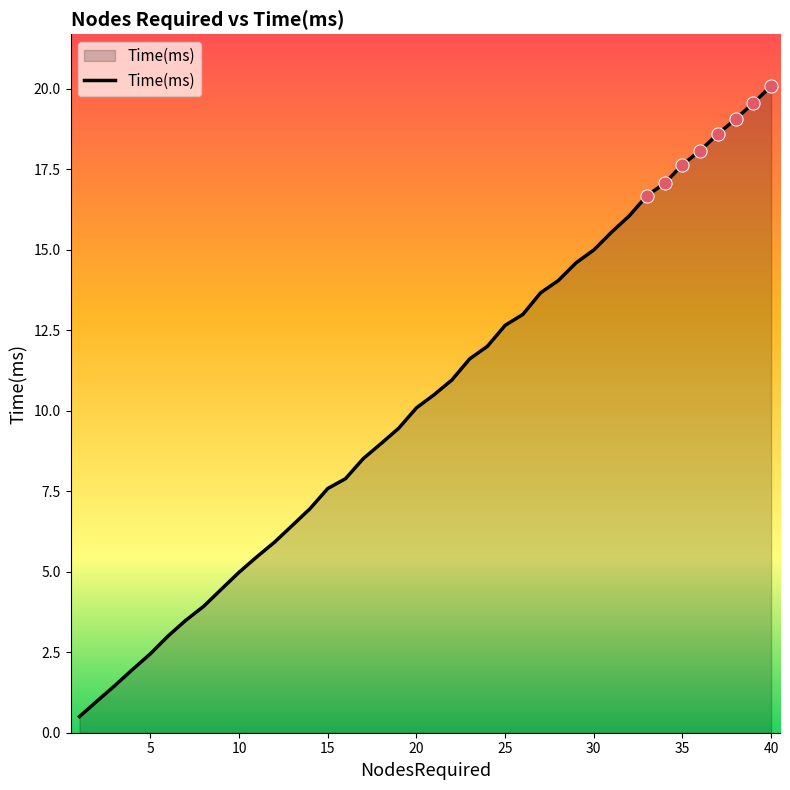

What is the smallest value displayed?

0.5